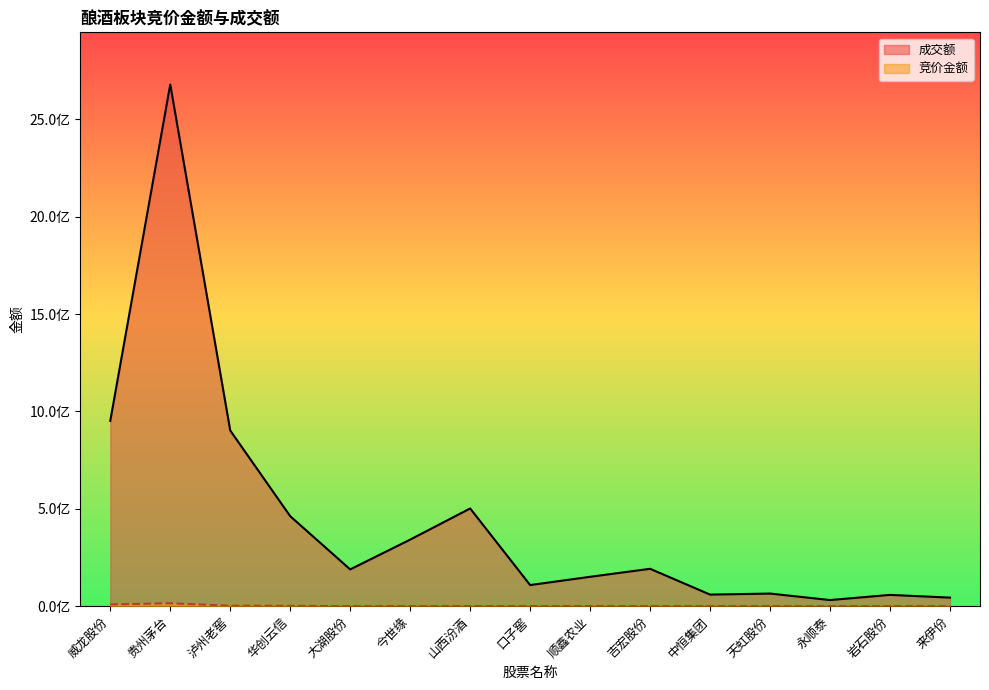

At which category does 成交额 reach its first local peak?

贵州茅台